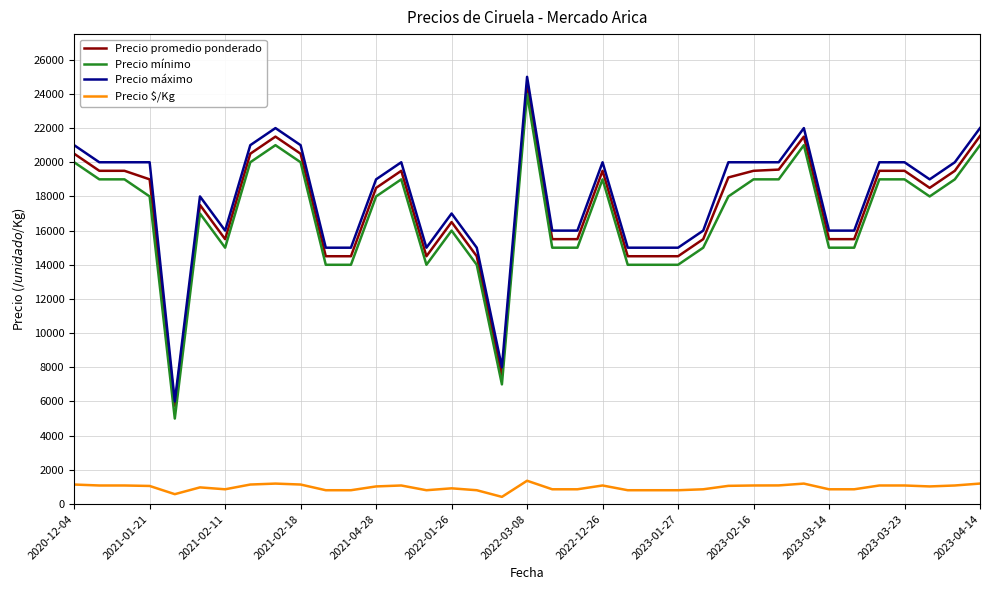

What is the average value of the Precio mínimo series?

16838